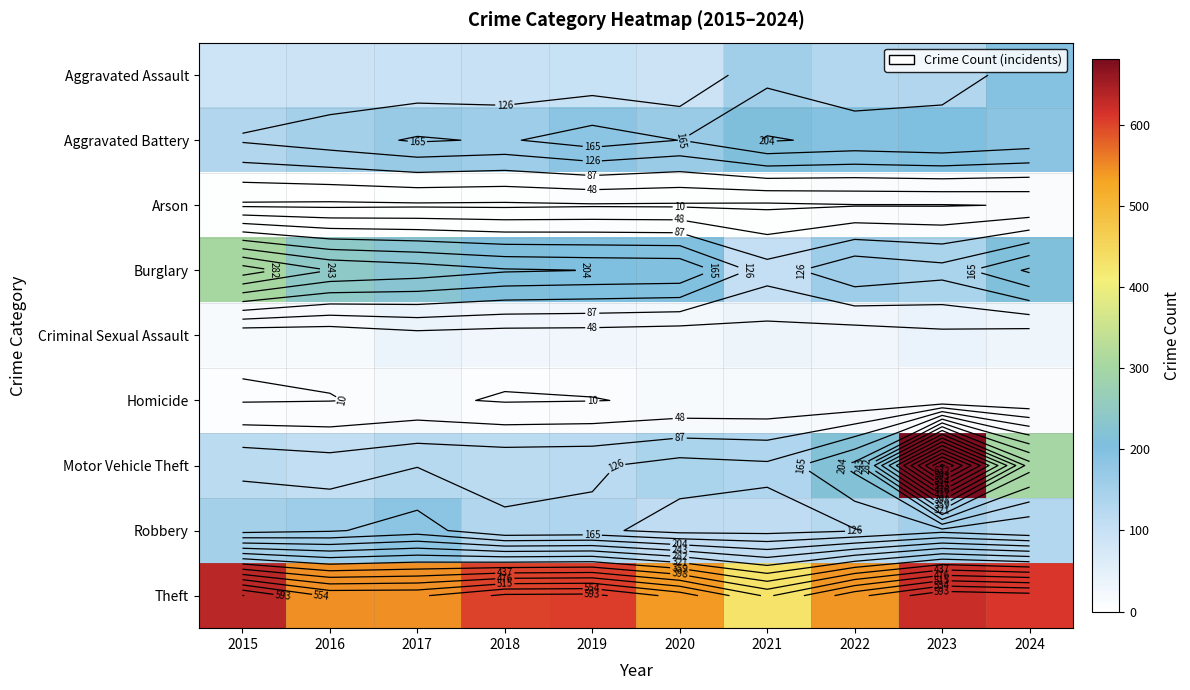

True or false: Aggravated Assault has a value of 133 at 2023.

True